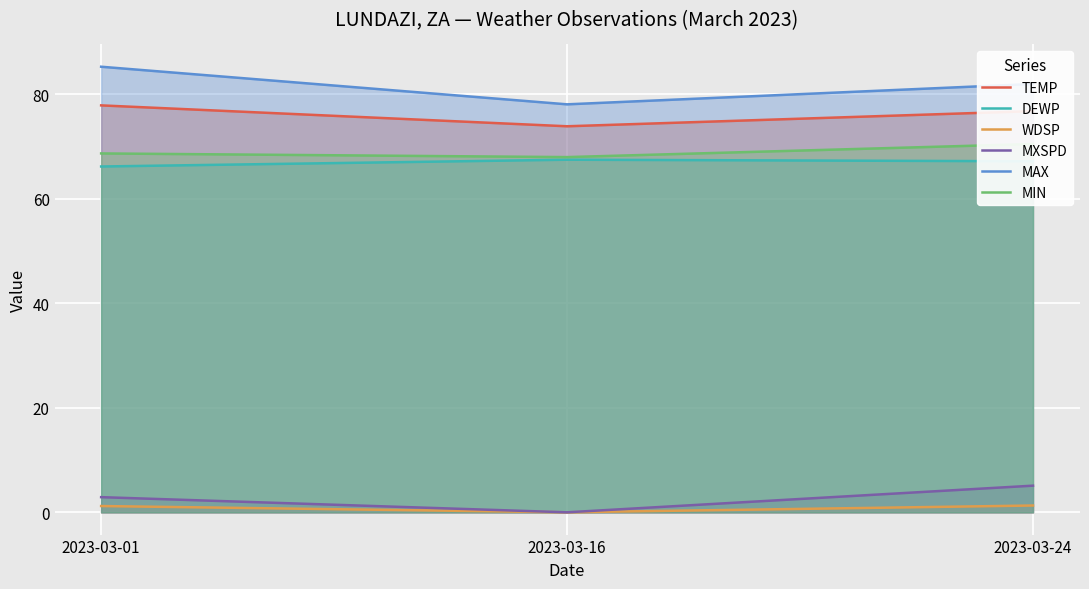

What are all the series names shown in the legend?

TEMP, DEWP, WDSP, MXSPD, MAX, MIN